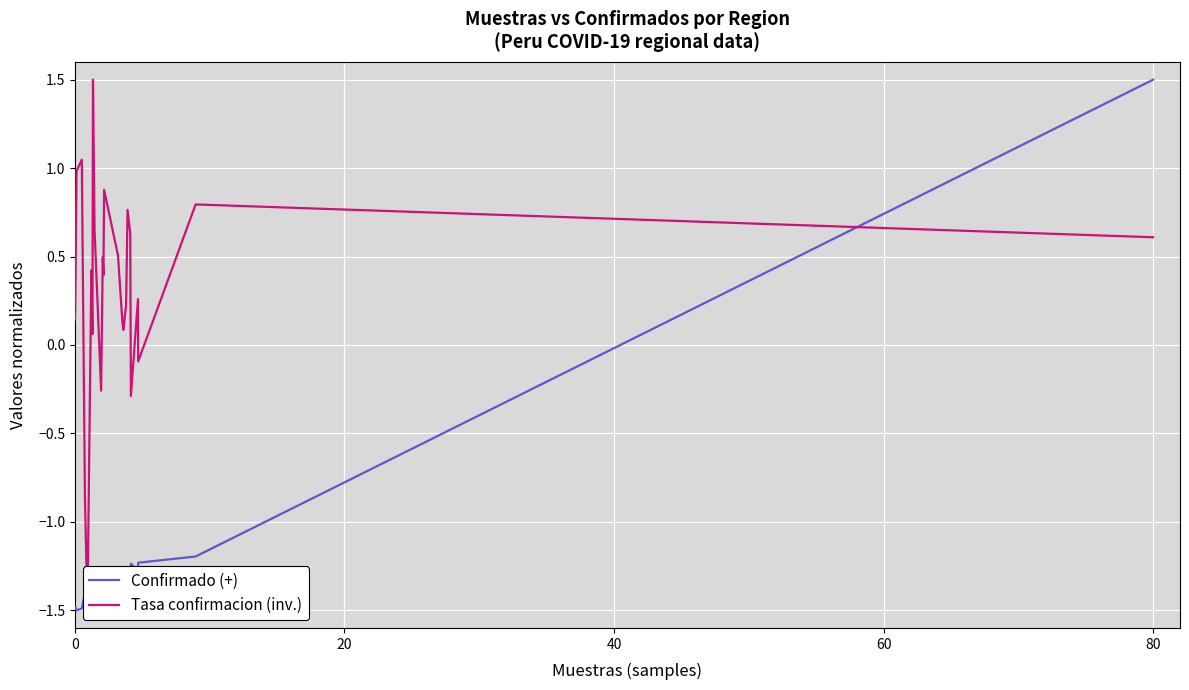

What is the maximum value for Confirmado (+)?

1.5